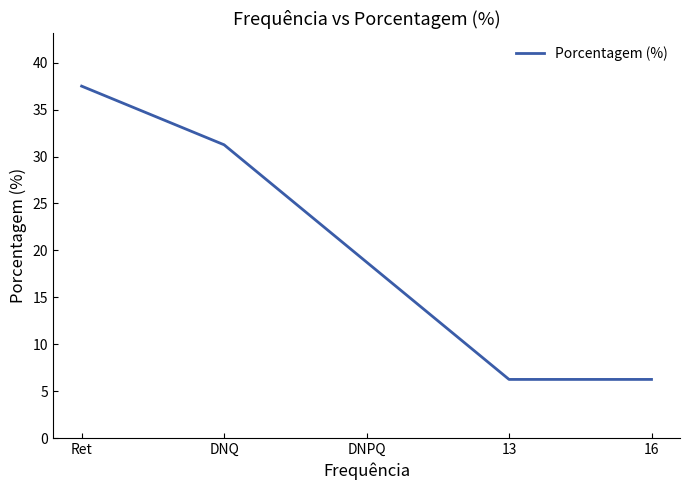

Approximately how many times larger is the value at DNPQ compared to Ret?

0.5